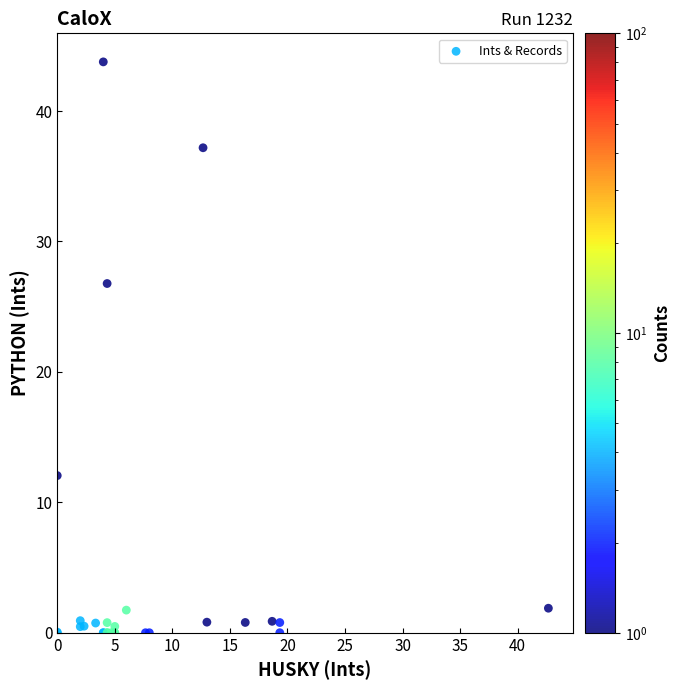

What Y value in the scatter plot is closest to 21?

26.8